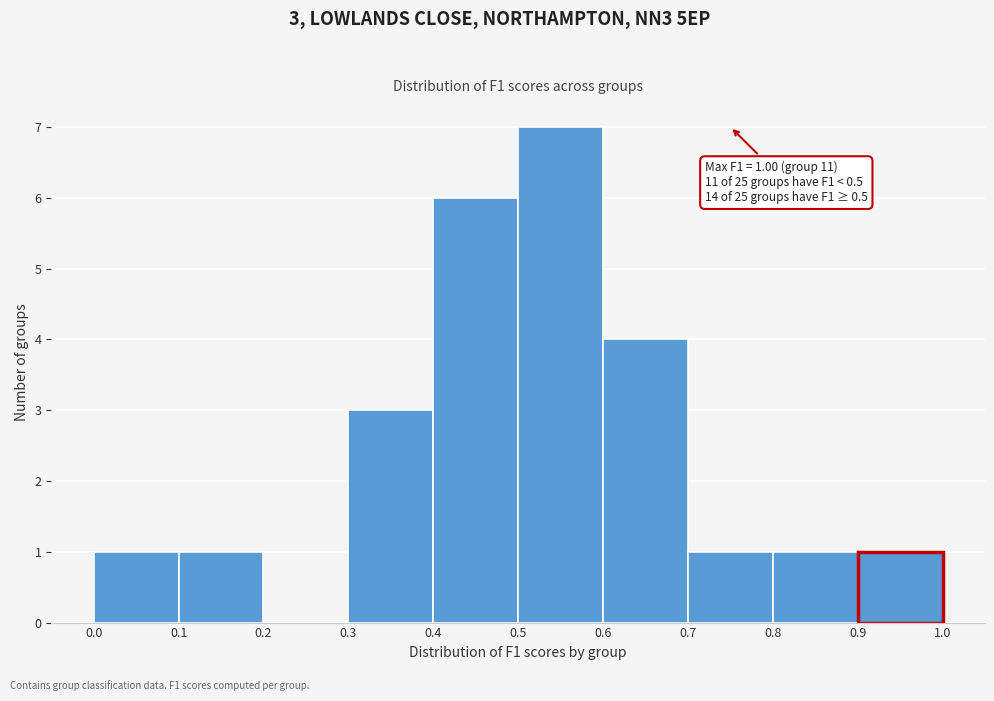

Which range on the x-axis has the tallest bar?

0.5 to 0.6